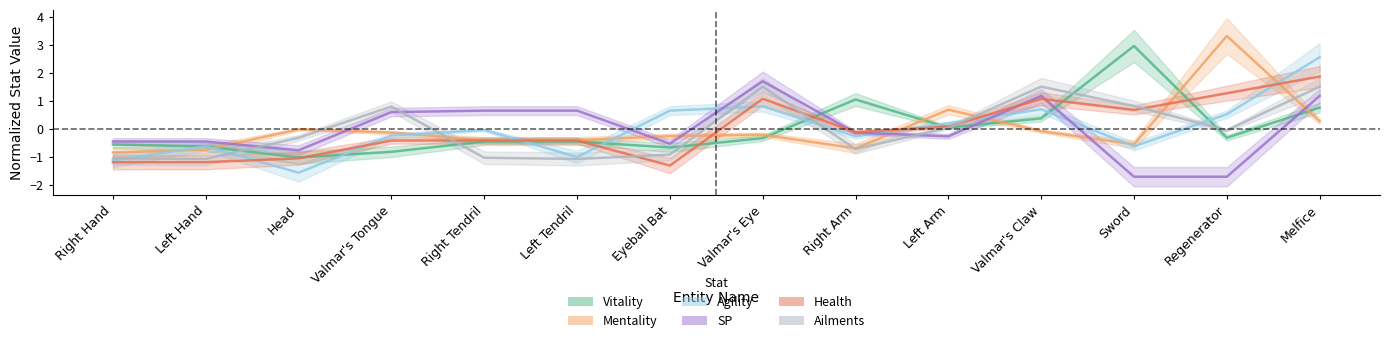

What is the difference between the highest and lowest values at Left Arm?

0.9